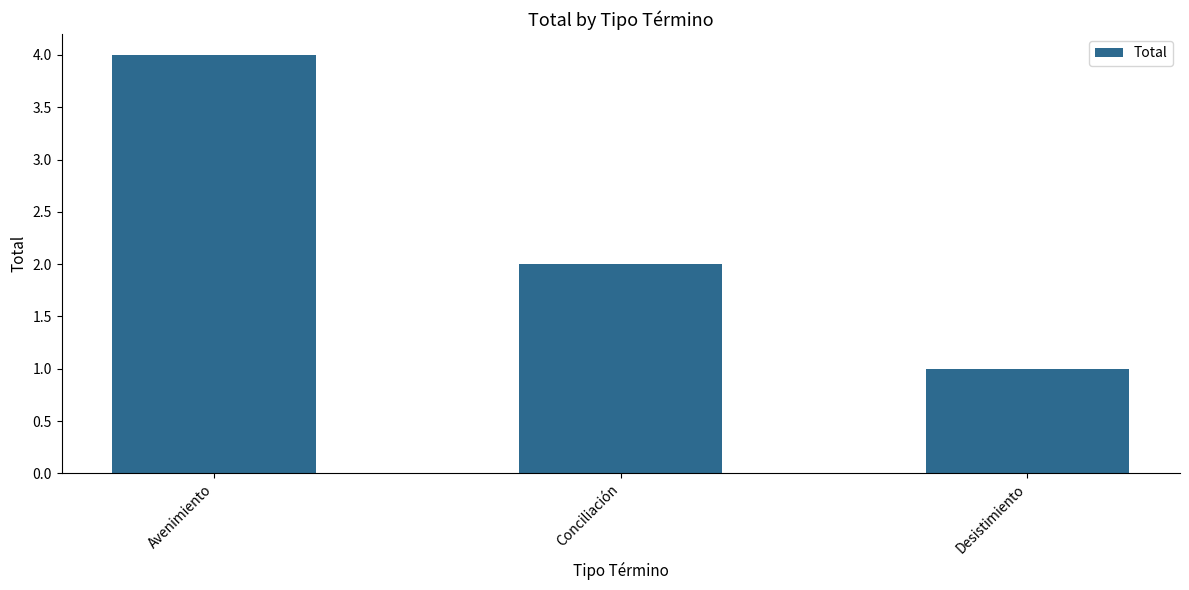

What is the difference between the second highest and minimum values?

1